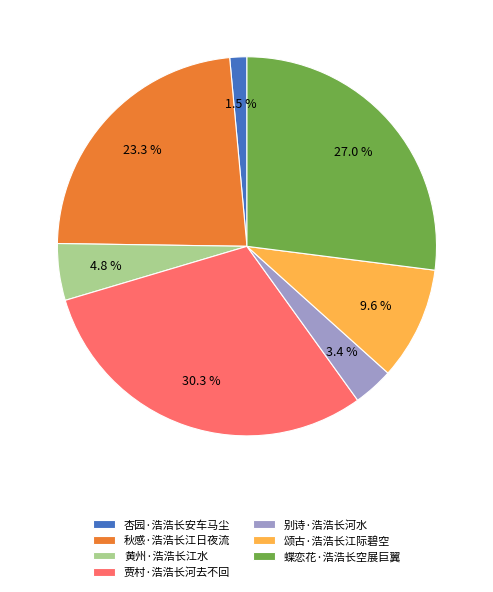

How many segments does this pie chart have?

7